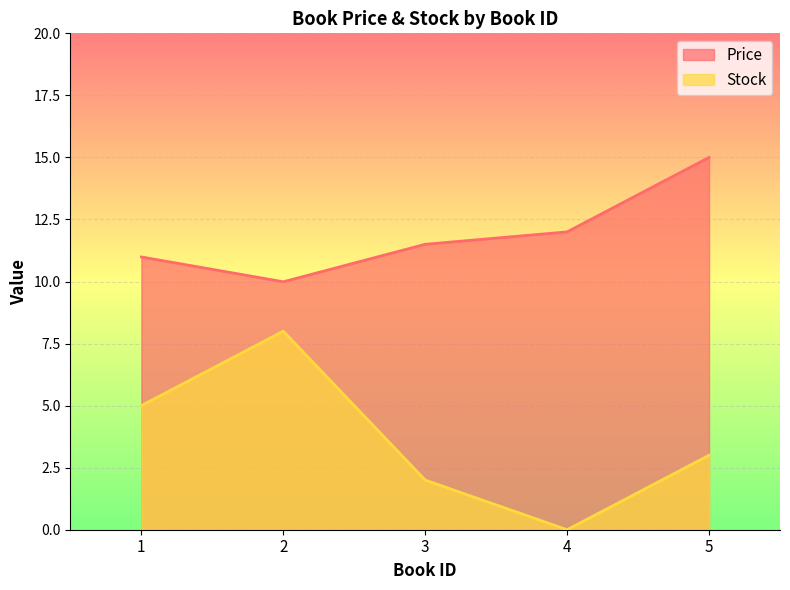

At which category is the sum across all series the highest?

5